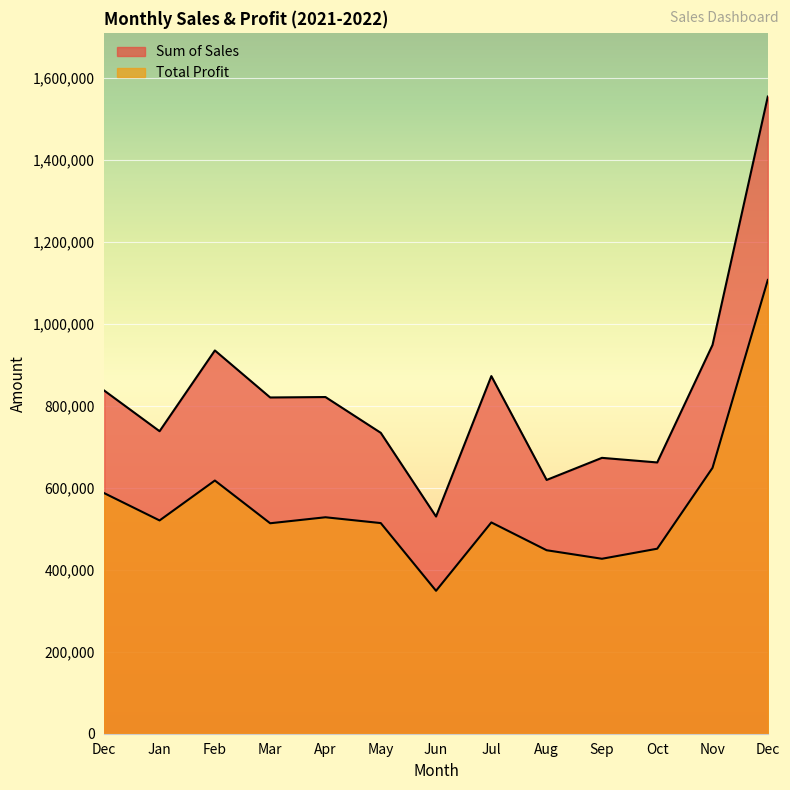

List the labels in order of Total Profit value, smallest first.

Jun, Sep, Aug, Oct, Mar, May, Jul, Jan, Apr, Dec, Feb, Nov, Dec